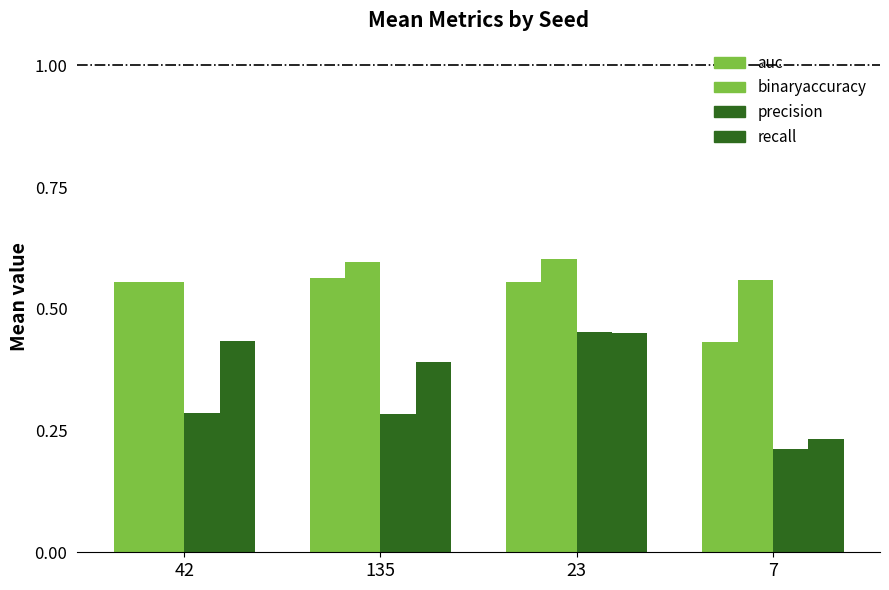

Between 23 and 7, which series saw the biggest shift?

precision